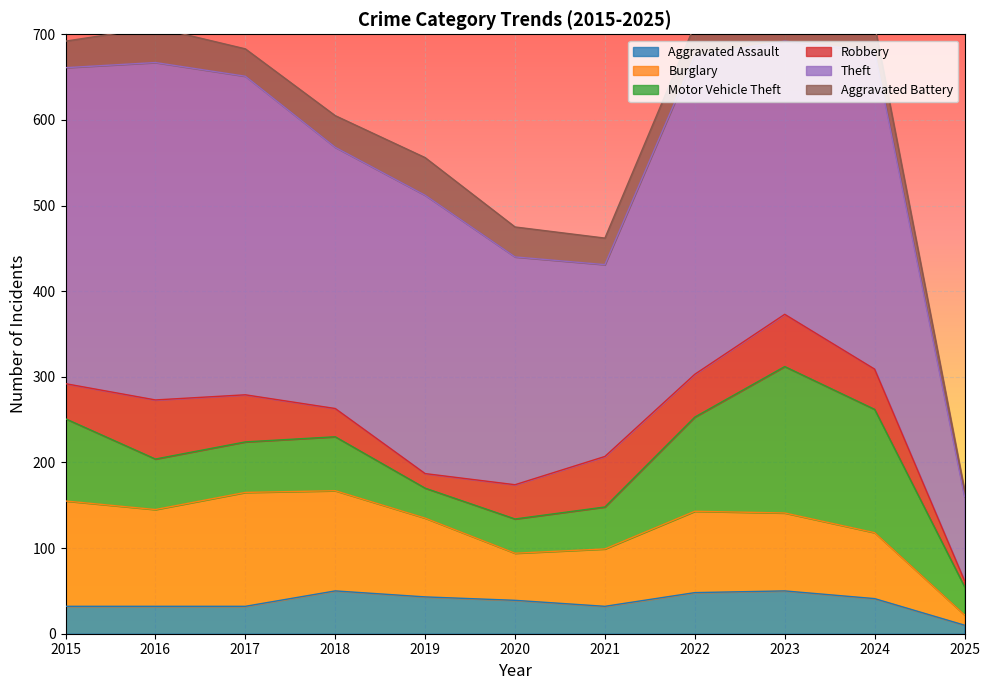

True or false: Theft and Burglary intersect in this chart.

False